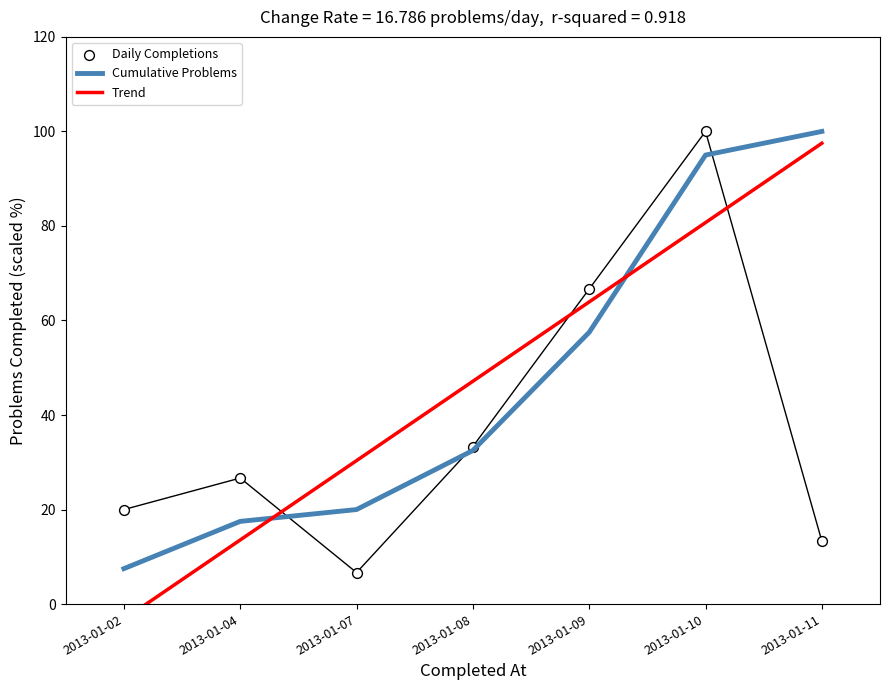

What are all the series names shown in the legend?

Cumulative Problems, Trend, Daily Completions